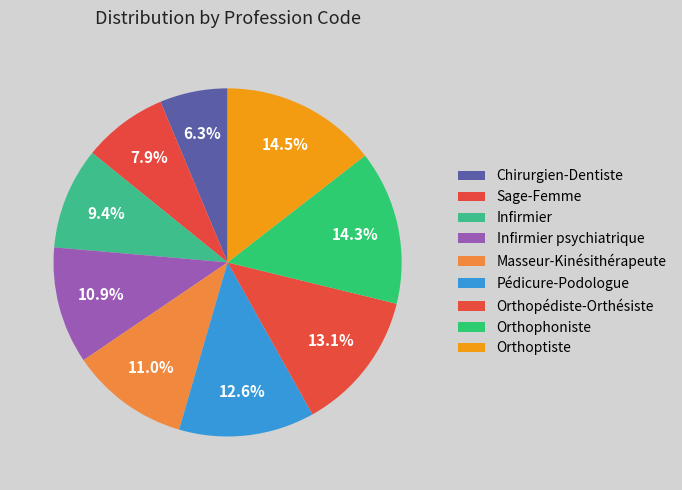

Does Orthoptiste account for over 50% of the chart?

No